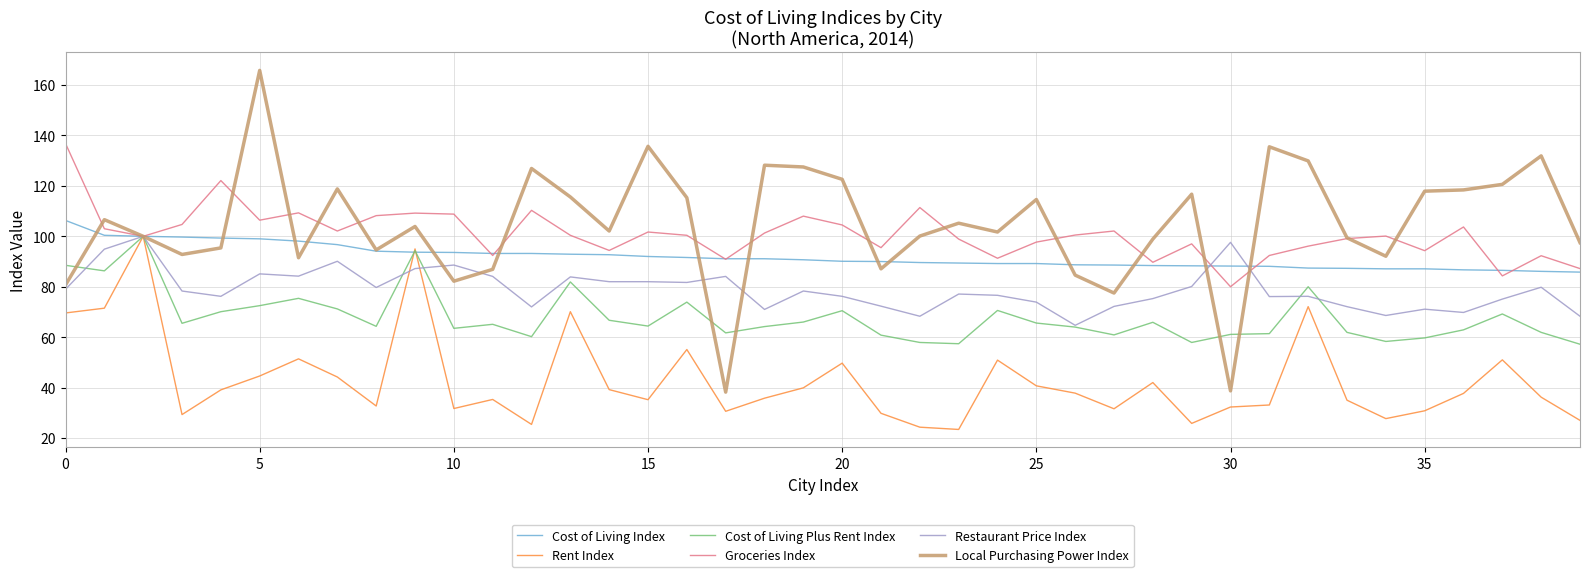

What is the highest value of the Local Purchasing Power Index series?

165.8